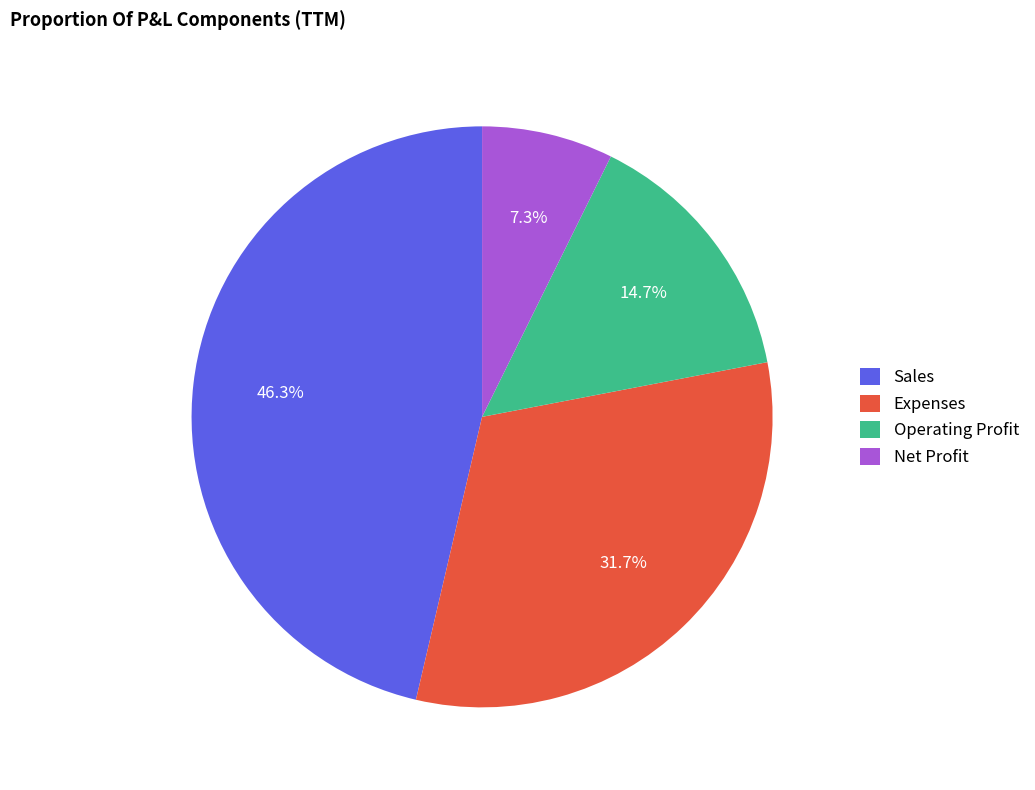

To the nearest percent, what percentage of the pie is Operating Profit?

15%